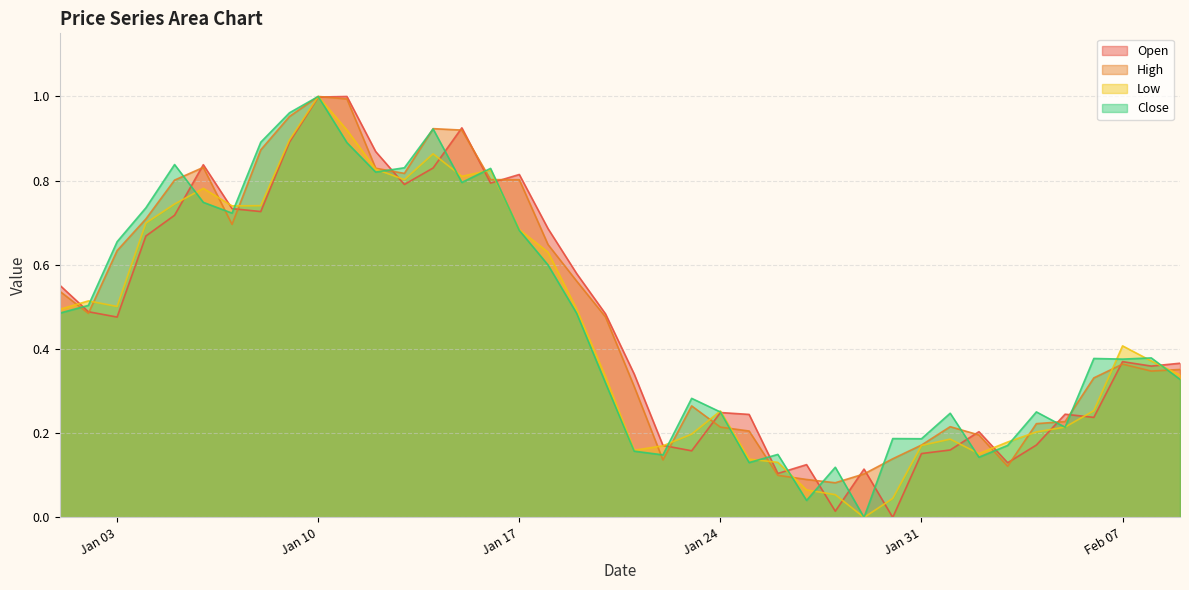

True or false: Open and High intersect in this chart.

True